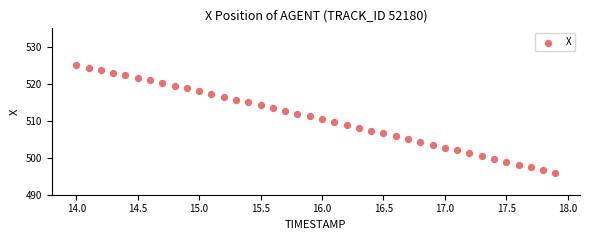

What is the range of X values (max minus min)?

3.9